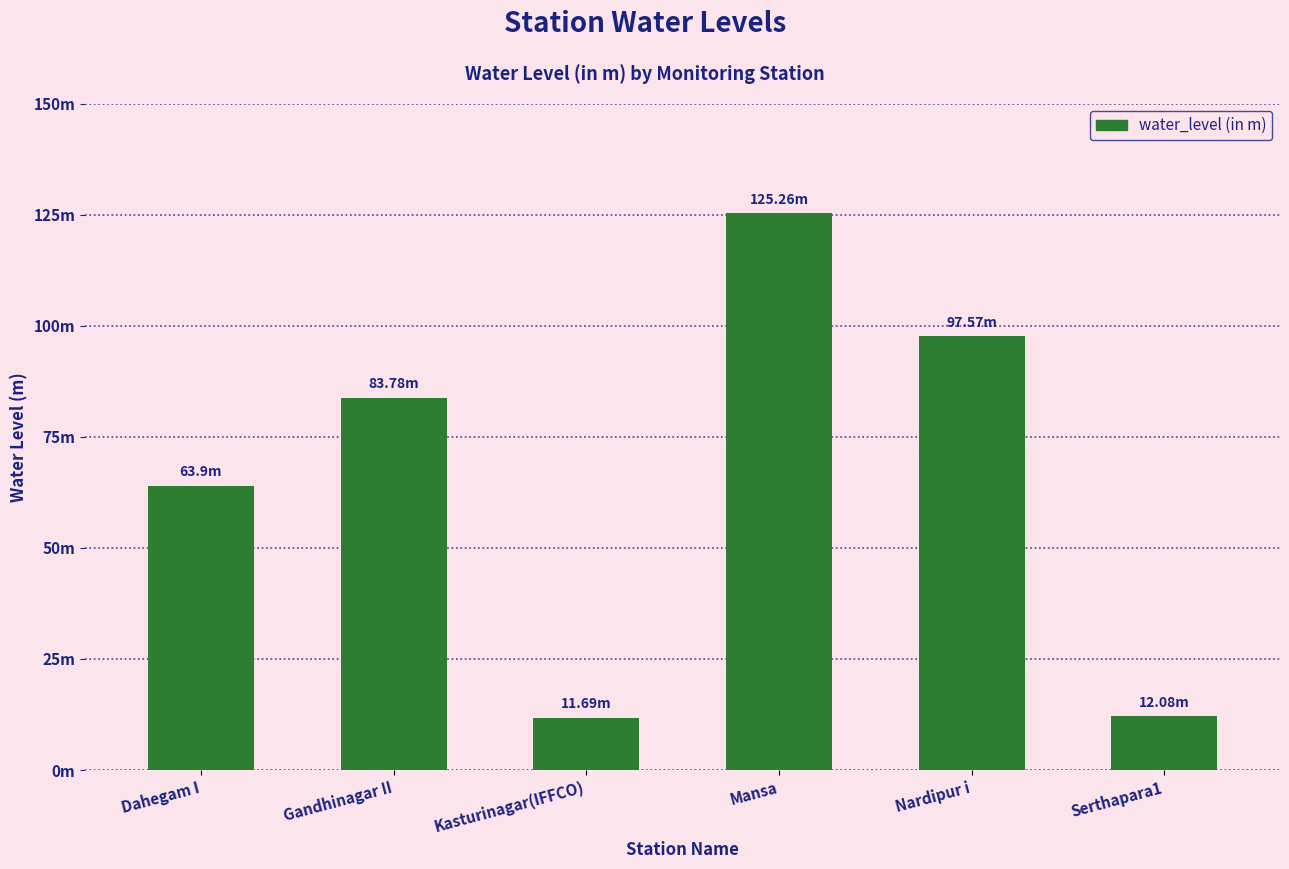

Rank the categories by value from highest to lowest.

Mansa, Nardipur i, Gandhinagar II, Dahegam I, Serthapara1, Kasturinagar(IFFCO)